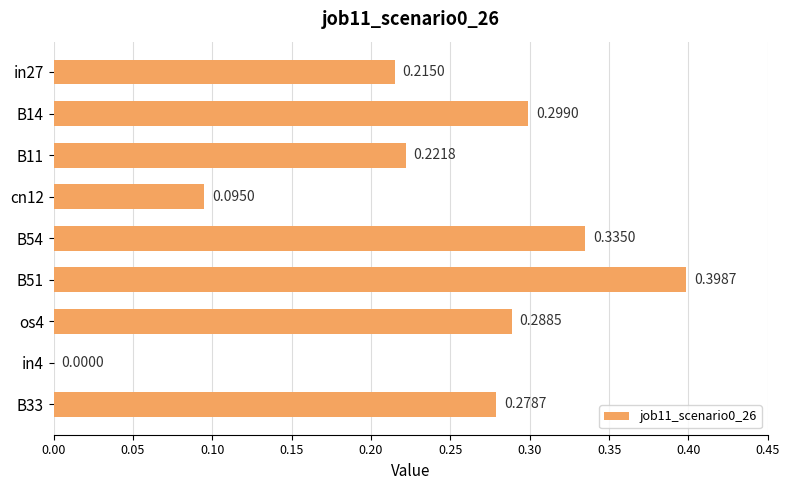

Which has a higher value, in4 or B11?

B11